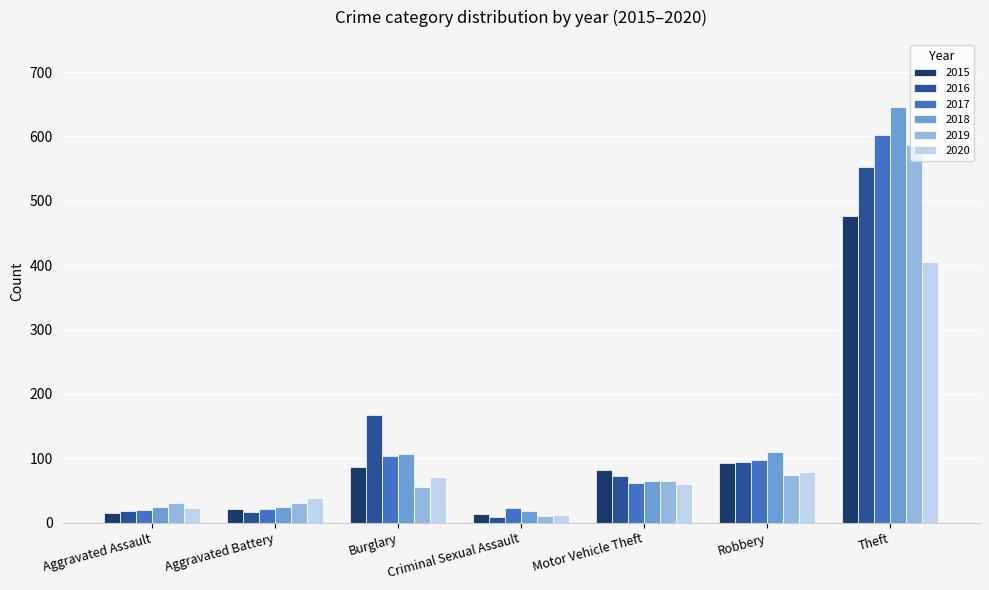

What is the label of the 1st bar from the left?

Aggravated Assault